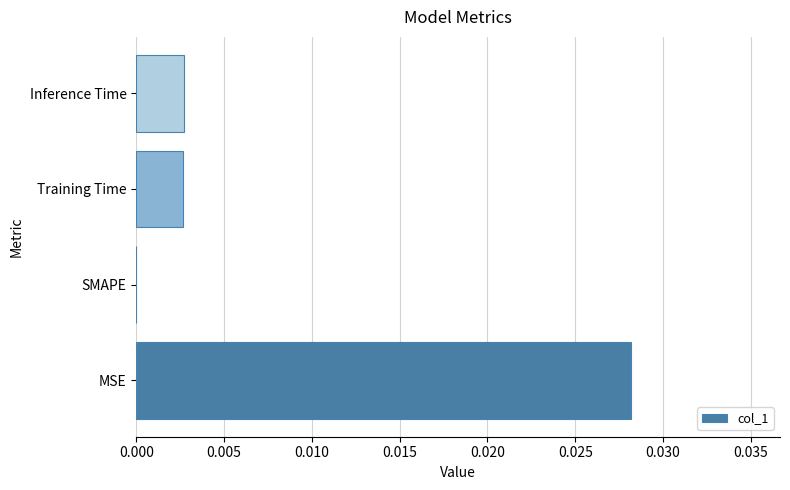

Which has a higher value, Training Time or MSE?

MSE